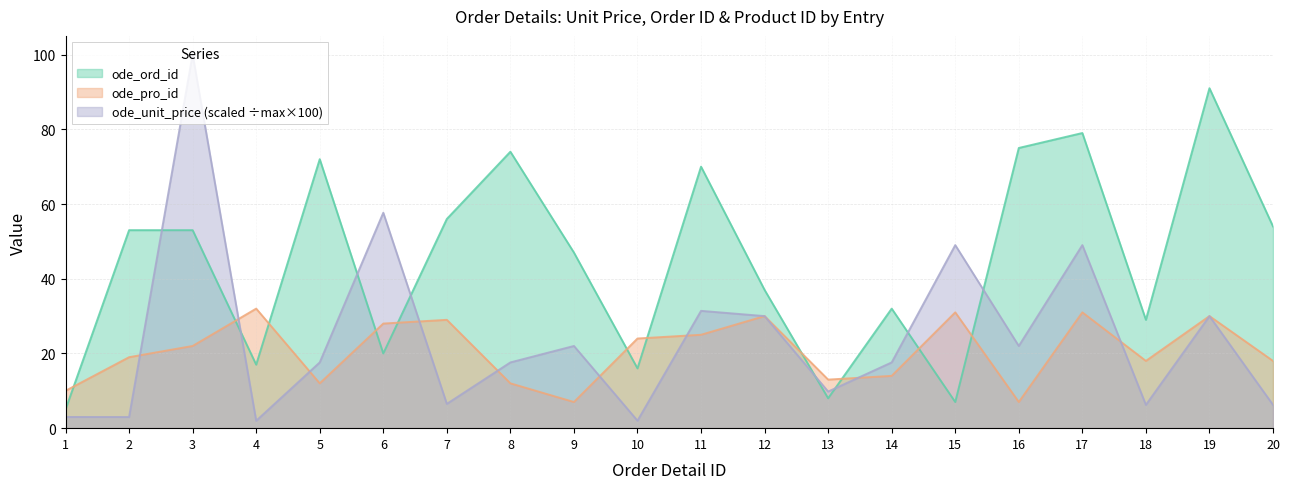

Where is the first local minimum for ode_ord_id?

4